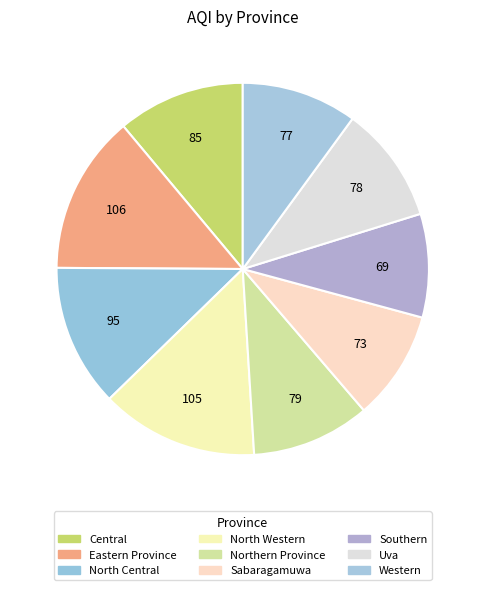

Approximately how many times larger is the value at Sabaragamuwa compared to North Central?

0.8